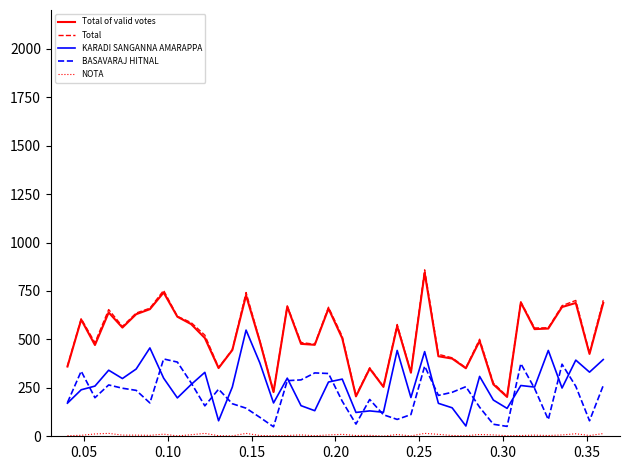

What is the lowest value of the Total series?

206